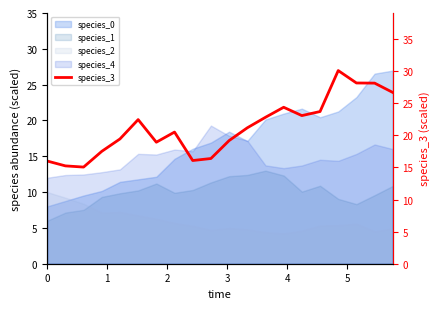

After their last crossing, which series has the higher values: species_2 or species_0?

species_0